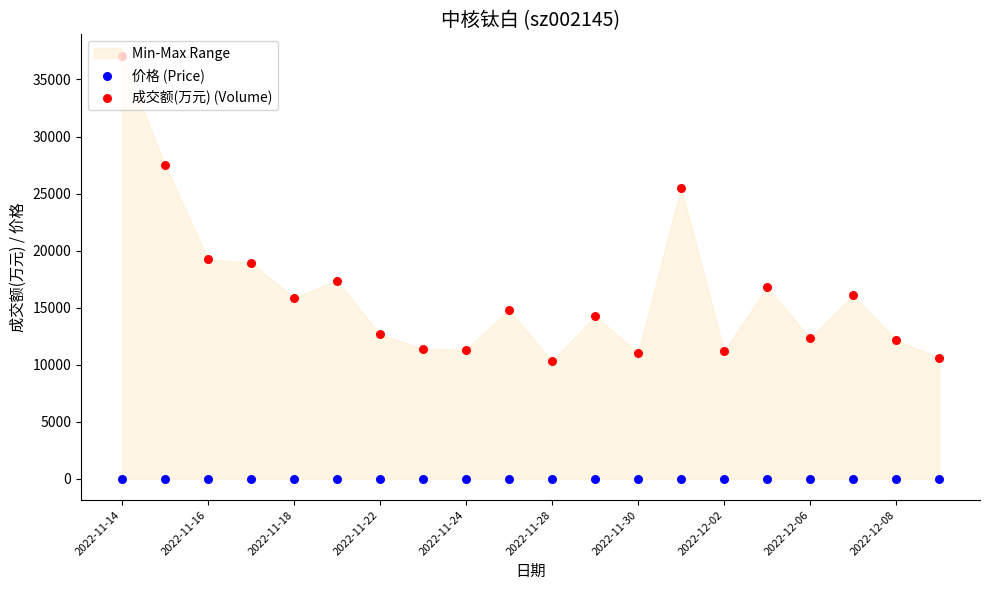

At how many categories does at least one series exceed 3125?

20